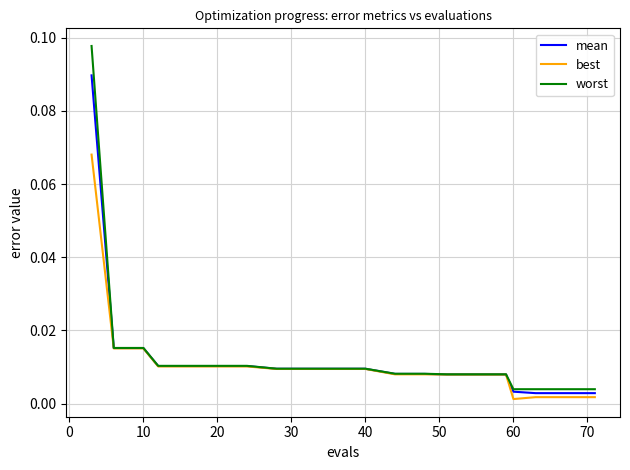

Rank the series by their maximum value, from lowest to highest.

best, mean, worst